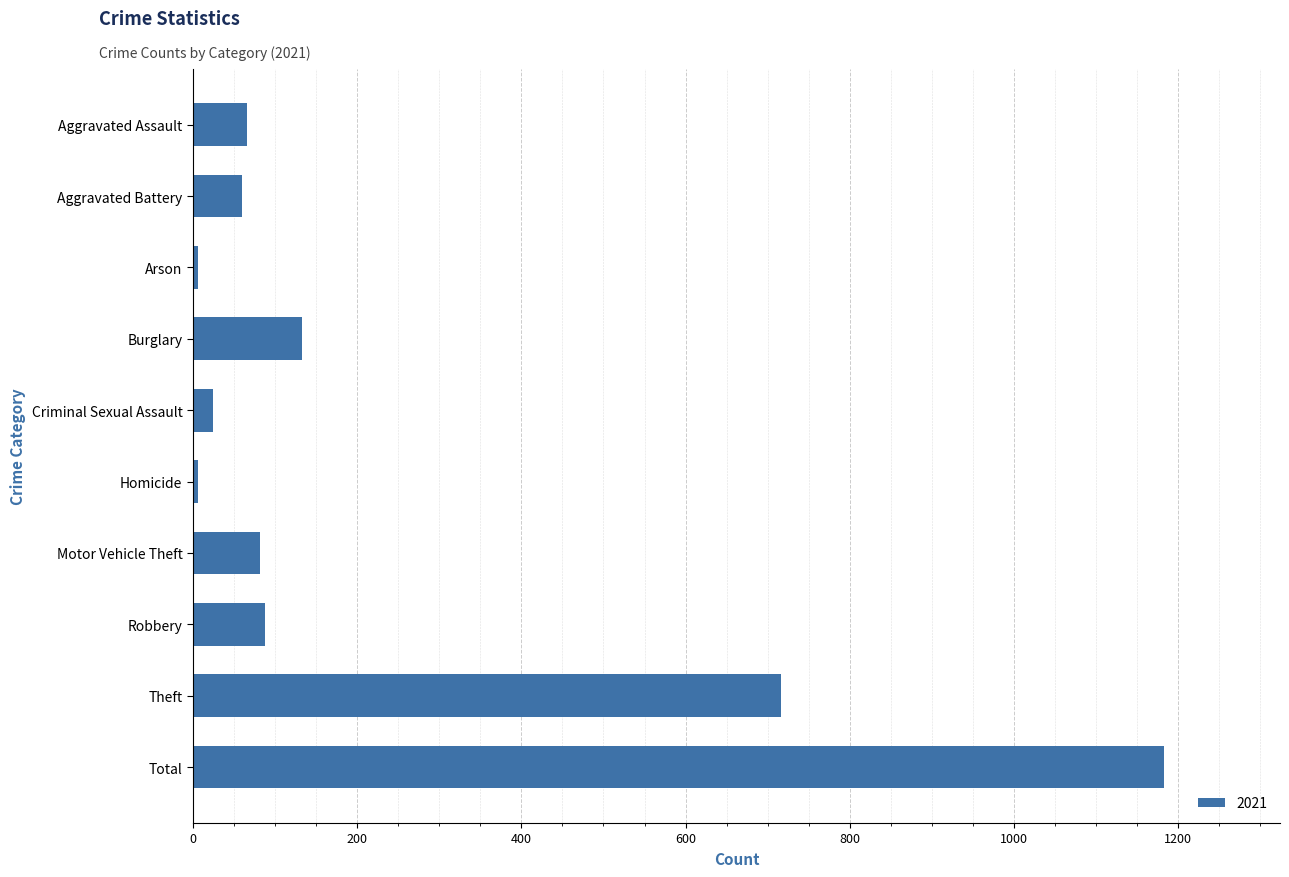

What is the label of the 6th bar from the top?

Homicide